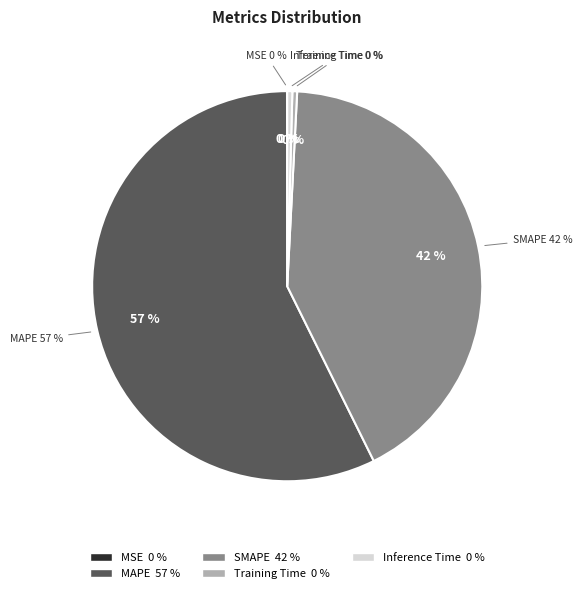

Rank the categories by value from highest to lowest.

MAPE, SMAPE, Inference Time, Training Time, MSE